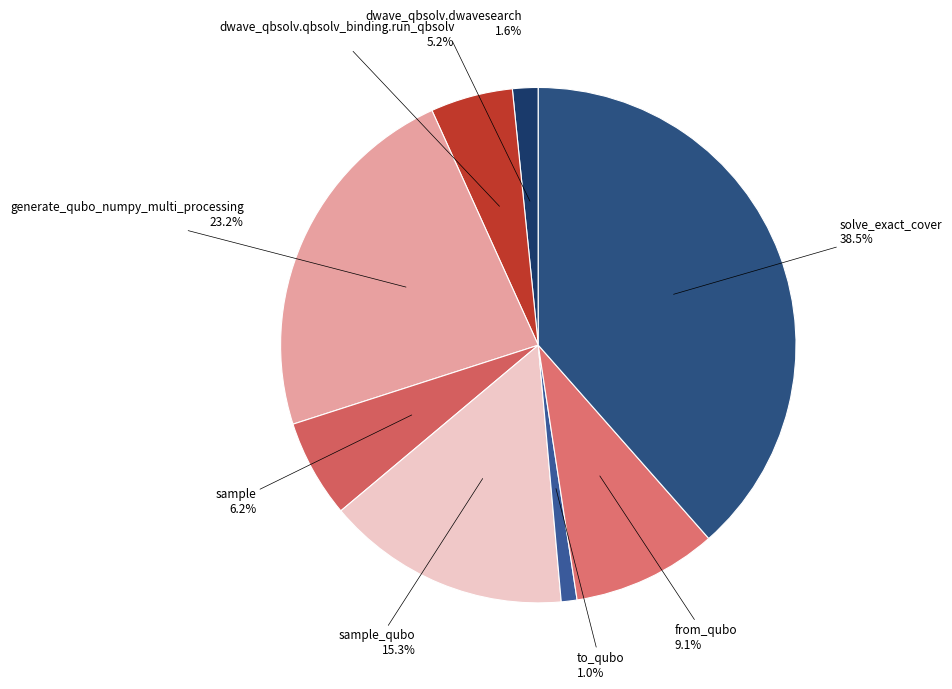

Is it true that generate_qubo_numpy_multi_processing is 23% of the pie?

True